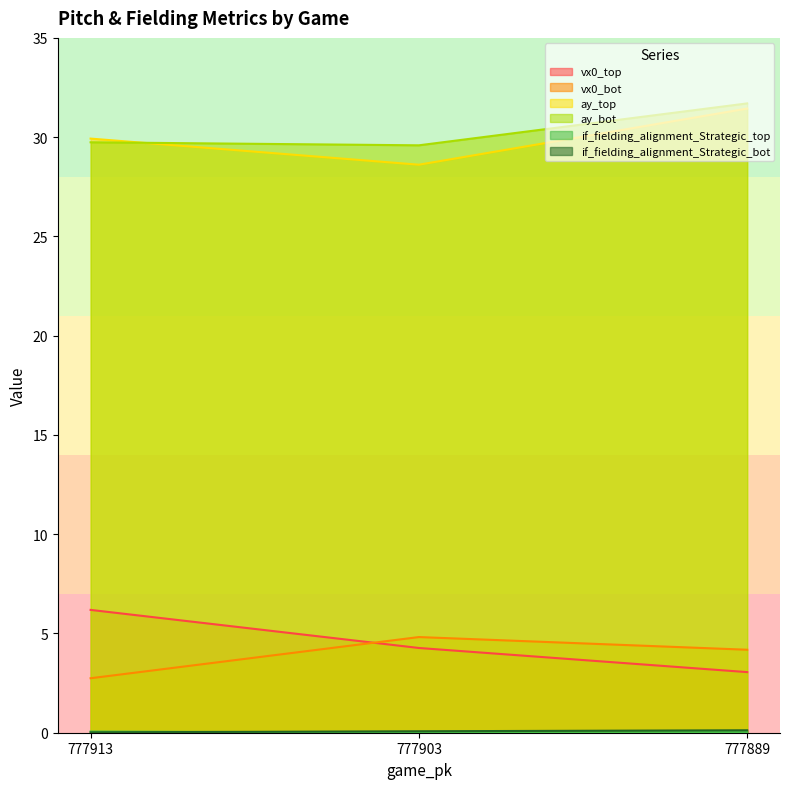

How many data points in vx0_top are less than 4?

1